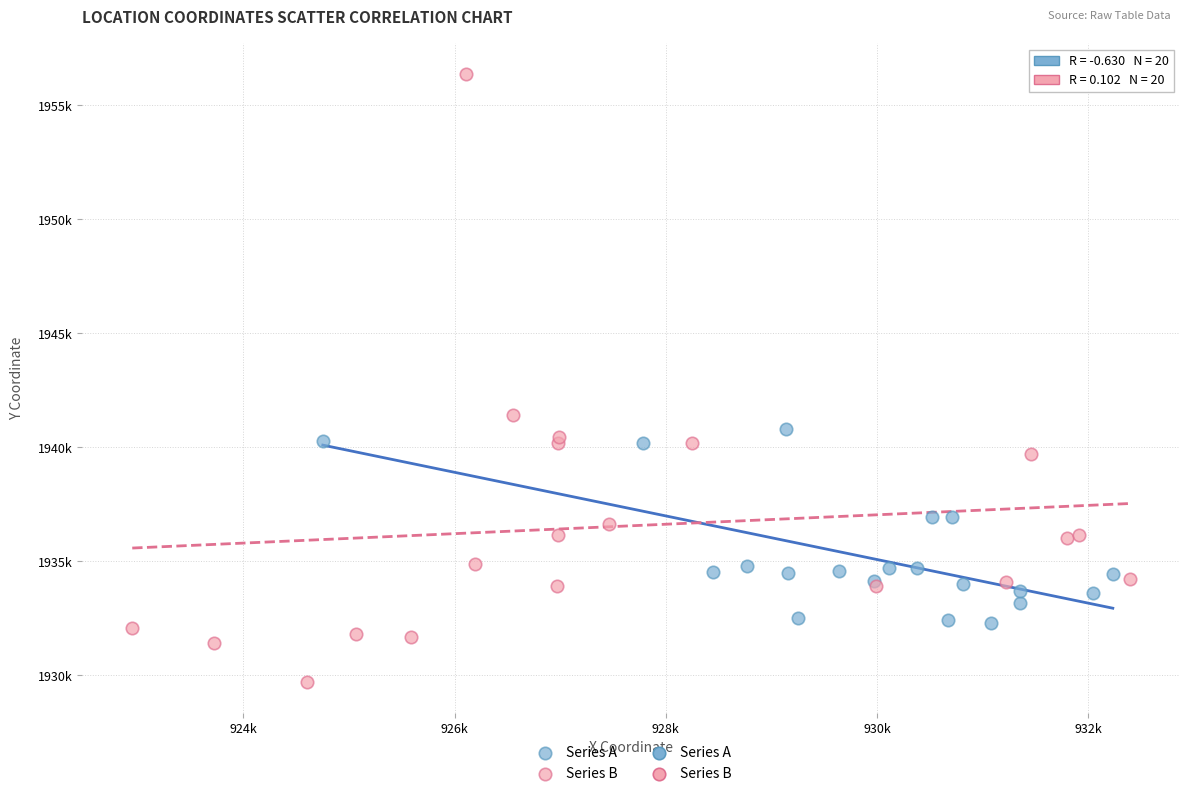

Which series contains the lowest Y value?

Series B